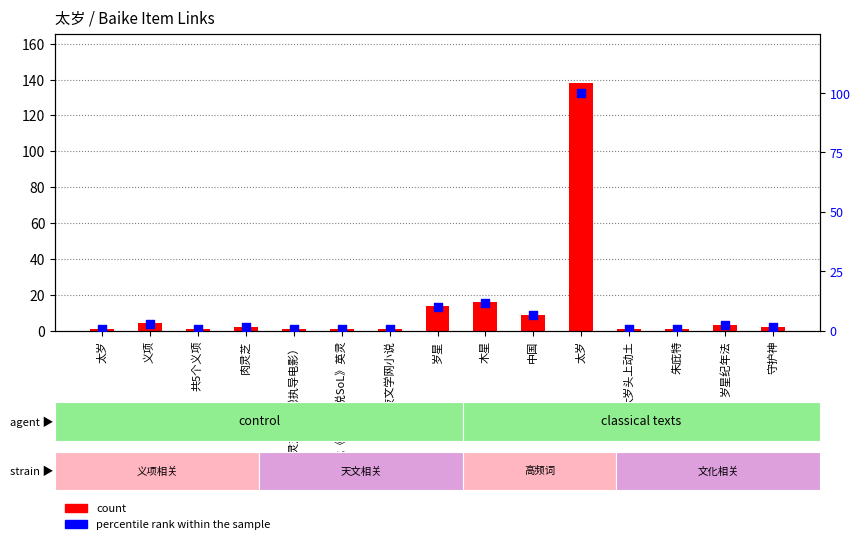

What is the total value across all series at 太岁?

1.7